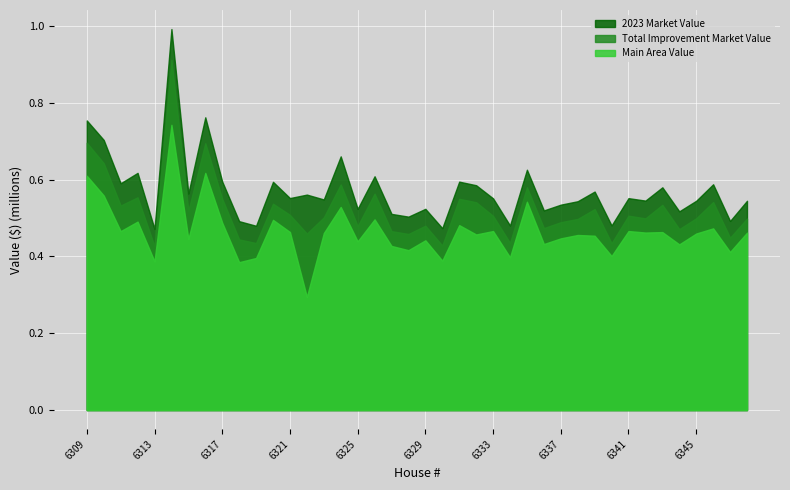

Which series has the largest total across all categories?

2023 Market Value